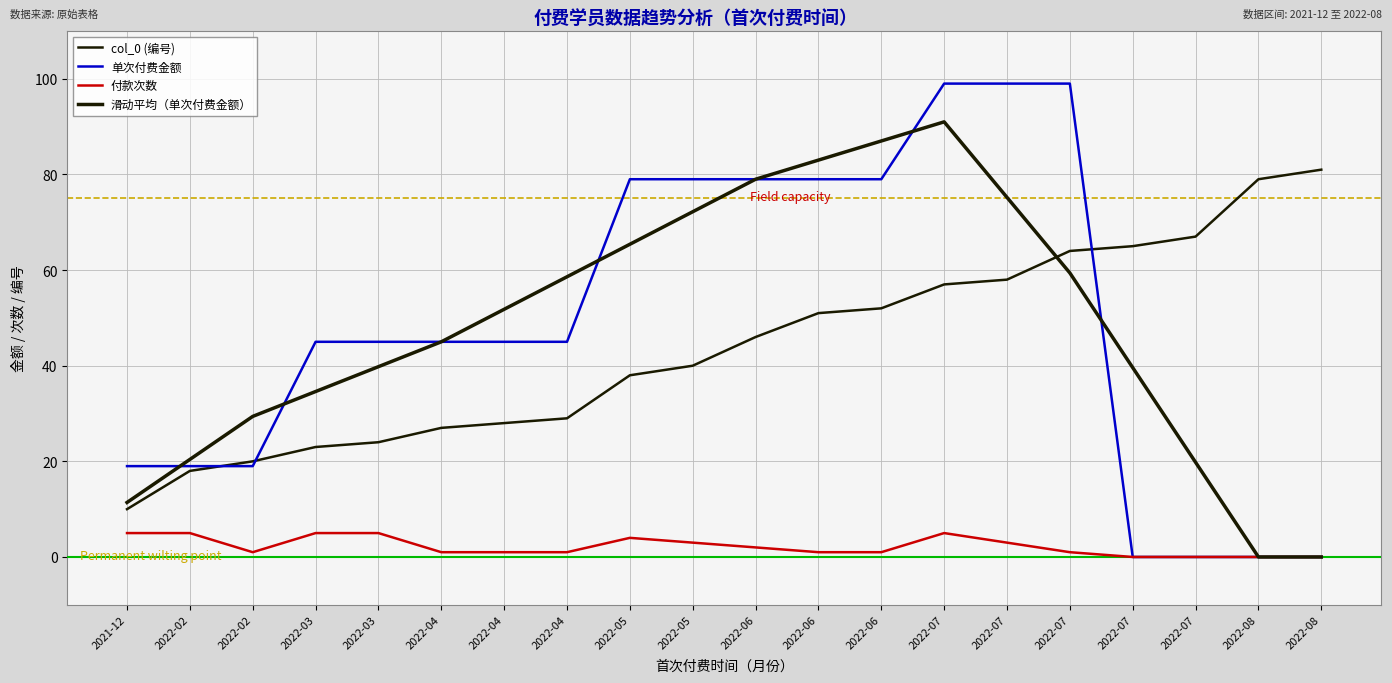

Does the chart display data point markers on the line(s)?

No